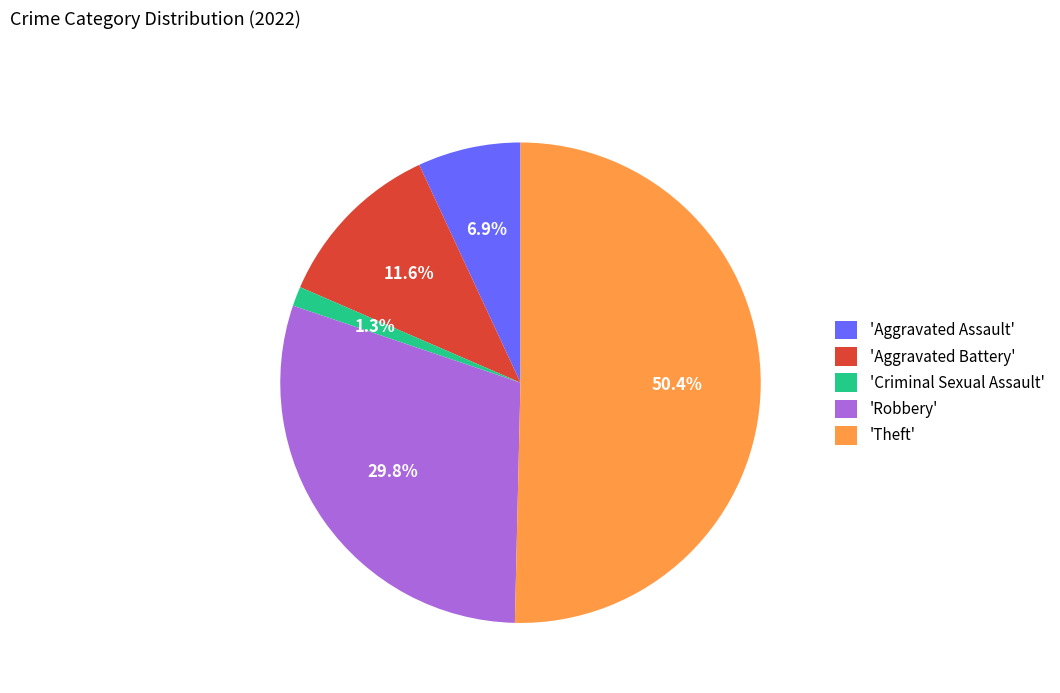

Rank the categories by value from lowest to highest.

'Criminal Sexual Assault', 'Aggravated Assault', 'Aggravated Battery', 'Robbery', 'Theft'